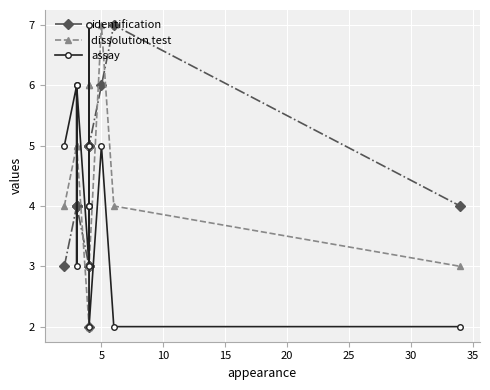

The assay series shows 5 at 9. True or false?

False